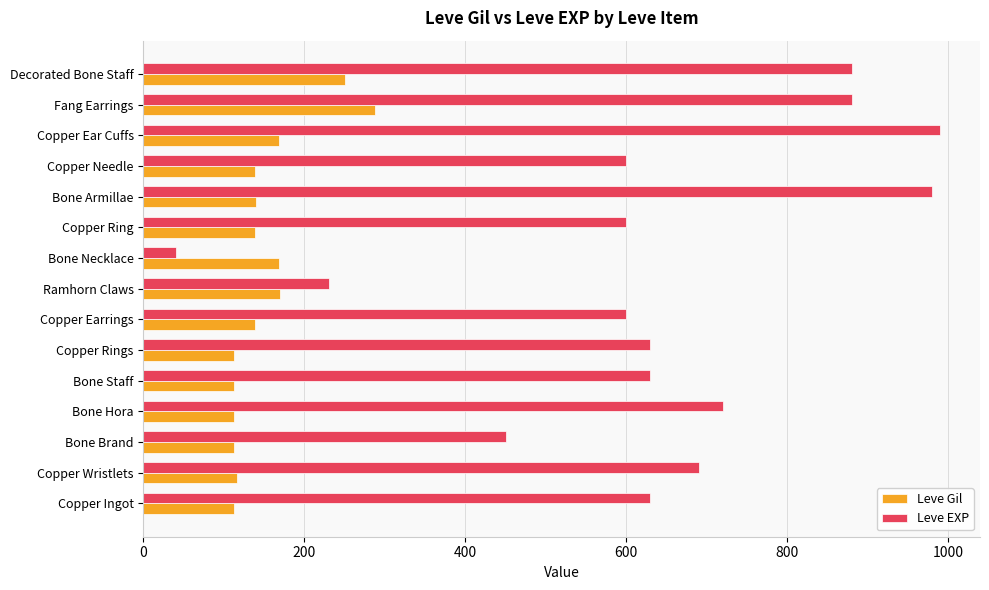

At how many categories does at least one series exceed 836?

4